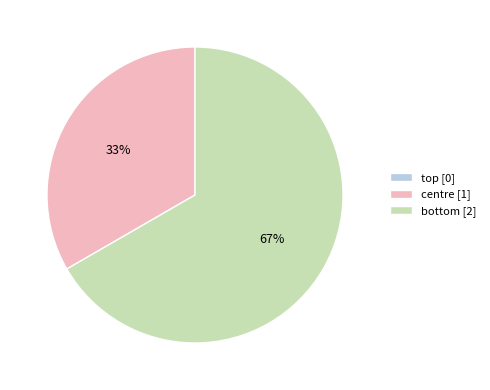

Is there any slice that represents more than half of the pie?

Yes